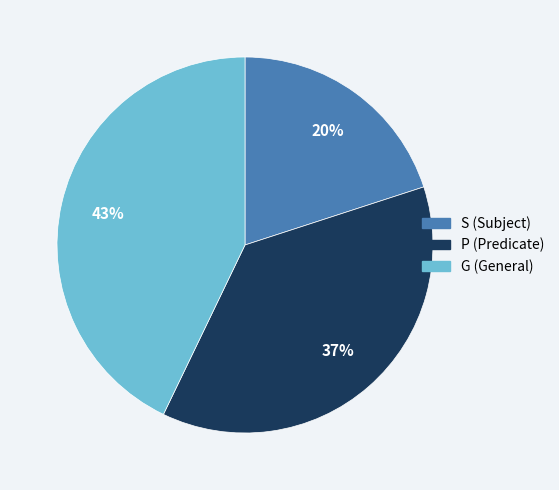

The G slice represents 18% of the pie. True or false?

False